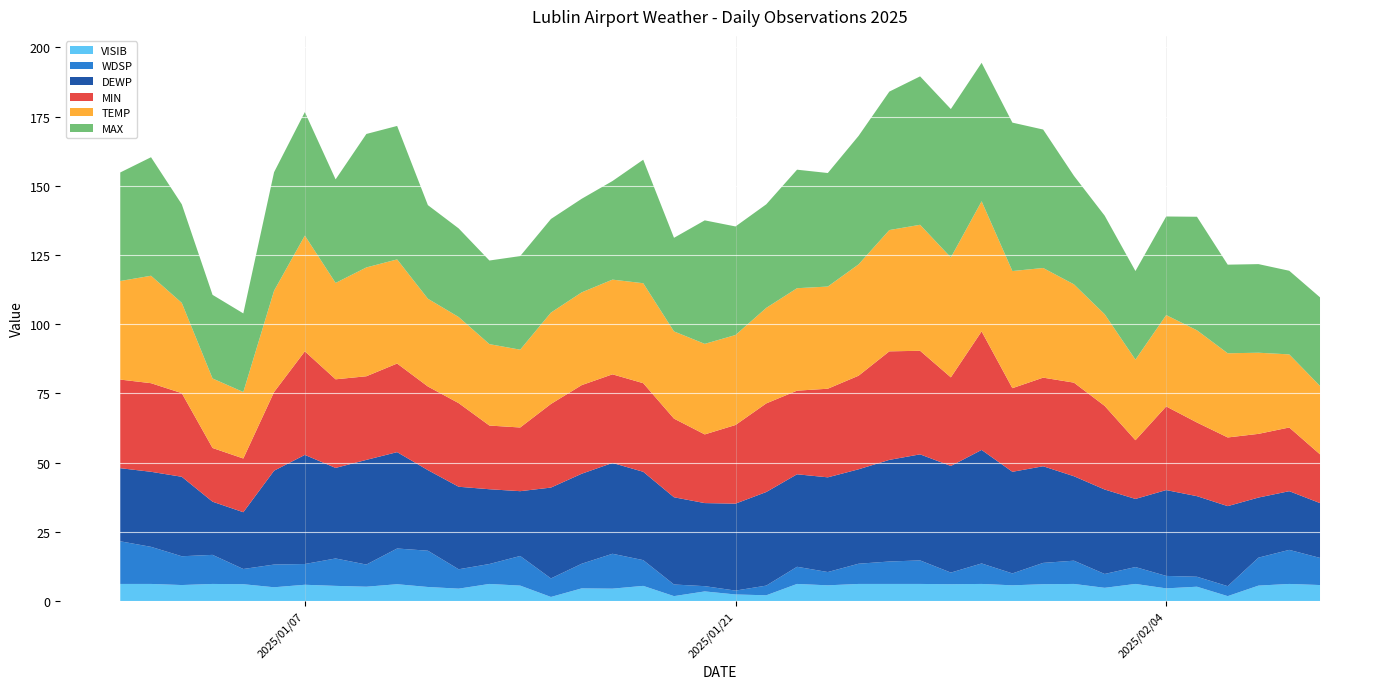

Reading left to right, extract all data points from this chart.

VISIB: 2025-01-01=6.2	2025-01-02=6.2	2025-01-03=5.8	2025-01-04=6.2	2025-01-05=6.1	2025-01-06=5.0	2025-01-07=5.9	2025-01-08=5.5	2025-01-09=5.2	2025-01-10=6.1	2025-01-11=5.1	2025-01-12=4.5	2025-01-13=6.2	2025-01-14=5.6	2025-01-15=1.5	2025-01-16=4.6	2025-01-17=4.5	2025-01-18=5.5	2025-01-19=1.8	2025-01-20=3.5	2025-01-21=2.4	2025-01-22=2.1	2025-01-23=6.2	2025-01-24=5.7	2025-01-25=6.2	2025-01-26=6.2	2025-01-27=6.2	2025-01-28=6.1	2025-01-29=6.2	2025-01-30=5.7	2025-01-31=6.1	2025-02-01=6.2	2025-02-02=4.8	2025-02-03=6.2	2025-02-04=4.6	2025-02-05=5.2	2025-02-06=1.8	2025-02-07=5.6	2025-02-08=6.2	2025-02-09=5.8
WDSP: 2025-01-01=15.4	2025-01-02=13.4	2025-01-03=10.4	2025-01-04=10.5	2025-01-05=5.5	2025-01-06=8.2	2025-01-07=7.5	2025-01-08=9.9	2025-01-09=8.0	2025-01-10=12.9	2025-01-11=13.1	2025-01-12=7.0	2025-01-13=7.2	2025-01-14=10.7	2025-01-15=6.7	2025-01-16=8.9	2025-01-17=12.6	2025-01-18=9.3	2025-01-19=4.2	2025-01-20=1.9	2025-01-21=1.4	2025-01-22=3.5	2025-01-23=6.2	2025-01-24=4.8	2025-01-25=7.3	2025-01-26=8.1	2025-01-27=8.5	2025-01-28=4.2	2025-01-29=7.4	2025-01-30=4.3	2025-01-31=7.7	2025-02-01=8.4	2025-02-02=5.0	2025-02-03=6.1	2025-02-04=4.5	2025-02-05=3.6	2025-02-06=3.6	2025-02-07=10.1	2025-02-08=12.3	2025-02-09=9.8
DEWP: 2025-01-01=26.4	2025-01-02=27.1	2025-01-03=28.7	2025-01-04=19.2	2025-01-05=20.5	2025-01-06=33.9	2025-01-07=39.4	2025-01-08=32.7	2025-01-09=37.8	2025-01-10=34.8	2025-01-11=29.1	2025-01-12=29.8	2025-01-13=27.0	2025-01-14=23.4	2025-01-15=32.8	2025-01-16=32.5	2025-01-17=32.8	2025-01-18=31.9	2025-01-19=31.5	2025-01-20=30.0	2025-01-21=31.4	2025-01-22=33.8	2025-01-23=33.4	2025-01-24=34.2	2025-01-25=34.1	2025-01-26=36.7	2025-01-27=38.3	2025-01-28=38.5	2025-01-29=41.0	2025-01-30=36.7	2025-01-31=34.9	2025-02-01=30.5	2025-02-02=30.5	2025-02-03=24.6	2025-02-04=31.0	2025-02-05=29.1	2025-02-06=28.9	2025-02-07=21.7	2025-02-08=21.2	2025-02-09=19.8
MIN: 2025-01-01=32.0	2025-01-02=32.0	2025-01-03=30.2	2025-01-04=19.4	2025-01-05=19.4	2025-01-06=28.4	2025-01-07=37.4	2025-01-08=32.0	2025-01-09=30.2	2025-01-10=32.0	2025-01-11=30.2	2025-01-12=30.2	2025-01-13=23.0	2025-01-14=23.0	2025-01-15=30.2	2025-01-16=32.0	2025-01-17=32.0	2025-01-18=32.0	2025-01-19=28.4	2025-01-20=24.8	2025-01-21=28.4	2025-01-22=32.0	2025-01-23=30.2	2025-01-24=32.0	2025-01-25=33.8	2025-01-26=39.2	2025-01-27=37.4	2025-01-28=32.0	2025-01-29=42.8	2025-01-30=30.2	2025-01-31=32.0	2025-02-01=33.8	2025-02-02=30.2	2025-02-03=21.2	2025-02-04=30.2	2025-02-05=26.6	2025-02-06=24.8	2025-02-07=23.0	2025-02-08=23.0	2025-02-09=17.6
TEMP: 2025-01-01=35.6	2025-01-02=38.8	2025-01-03=32.6	2025-01-04=25.1	2025-01-05=24.0	2025-01-06=36.6	2025-01-07=41.8	2025-01-08=34.8	2025-01-09=39.3	2025-01-10=37.6	2025-01-11=31.7	2025-01-12=31.1	2025-01-13=29.4	2025-01-14=28.1	2025-01-15=33.0	2025-01-16=33.5	2025-01-17=34.2	2025-01-18=36.1	2025-01-19=31.5	2025-01-20=32.7	2025-01-21=32.5	2025-01-22=34.5	2025-01-23=37.0	2025-01-24=36.9	2025-01-25=40.2	2025-01-26=43.8	2025-01-27=45.5	2025-01-28=43.3	2025-01-29=47.0	2025-01-30=42.3	2025-01-31=39.6	2025-02-01=35.5	2025-02-02=33.1	2025-02-03=29.1	2025-02-04=33.0	2025-02-05=33.3	2025-02-06=30.4	2025-02-07=29.3	2025-02-08=26.4	2025-02-09=24.7
MAX: 2025-01-01=39.2	2025-01-02=42.8	2025-01-03=35.6	2025-01-04=30.2	2025-01-05=28.4	2025-01-06=42.8	2025-01-07=44.6	2025-01-08=37.4	2025-01-09=48.2	2025-01-10=48.2	2025-01-11=33.8	2025-01-12=32.0	2025-01-13=30.2	2025-01-14=33.8	2025-01-15=33.8	2025-01-16=33.8	2025-01-17=35.6	2025-01-18=44.6	2025-01-19=33.8	2025-01-20=44.6	2025-01-21=39.2	2025-01-22=37.4	2025-01-23=42.8	2025-01-24=41.0	2025-01-25=46.4	2025-01-26=50.0	2025-01-27=53.6	2025-01-28=53.6	2025-01-29=50.0	2025-01-30=53.6	2025-01-31=50.0	2025-02-01=39.2	2025-02-02=35.6	2025-02-03=32.0	2025-02-04=35.6	2025-02-05=41.0	2025-02-06=32.0	2025-02-07=32.0	2025-02-08=30.2	2025-02-09=32.0